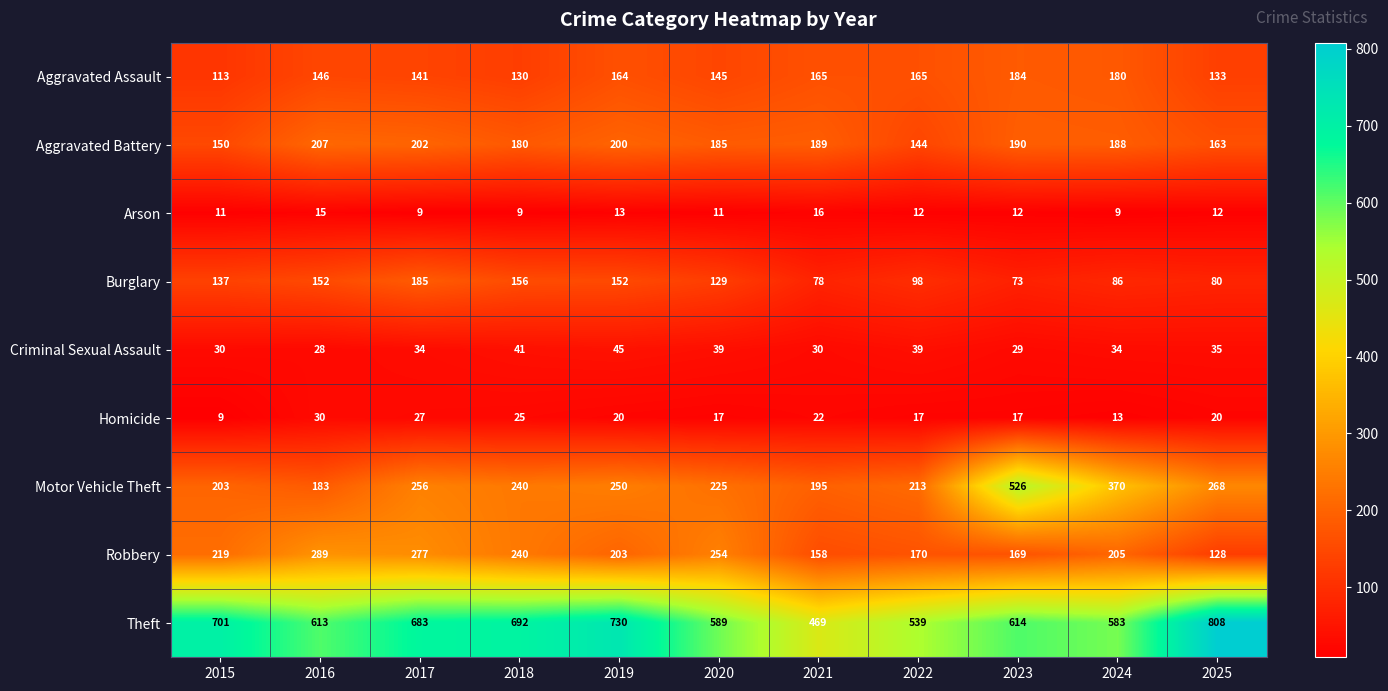

What is the maximum value shown in the chart?

808